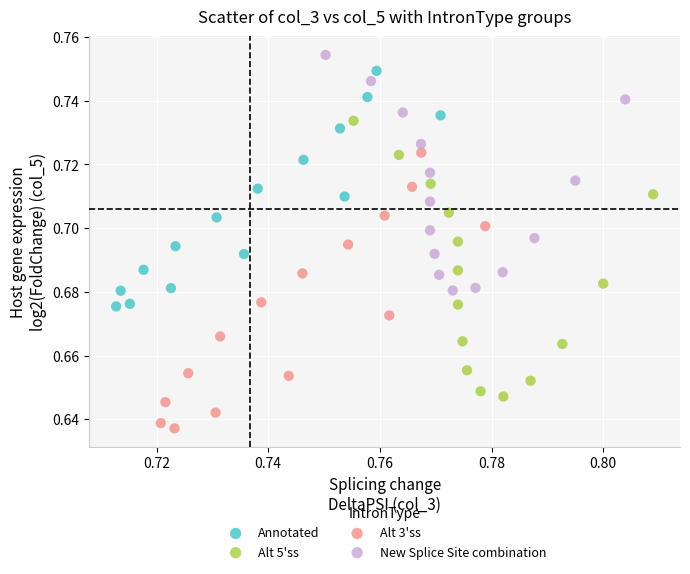

Which series reaches the minimum Y coordinate?

Alt 3'ss